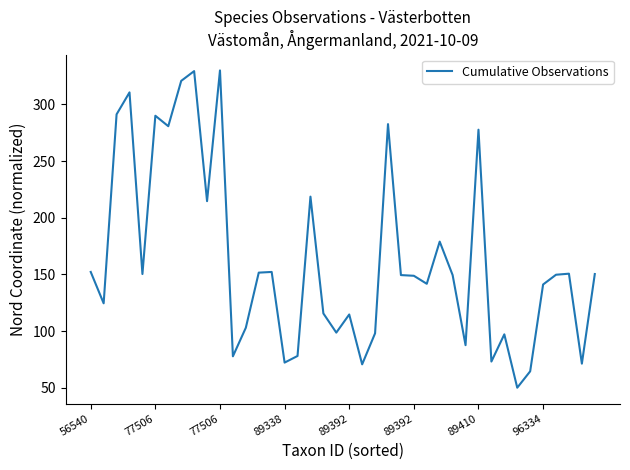

What is the minimum value shown in the chart?

50.0